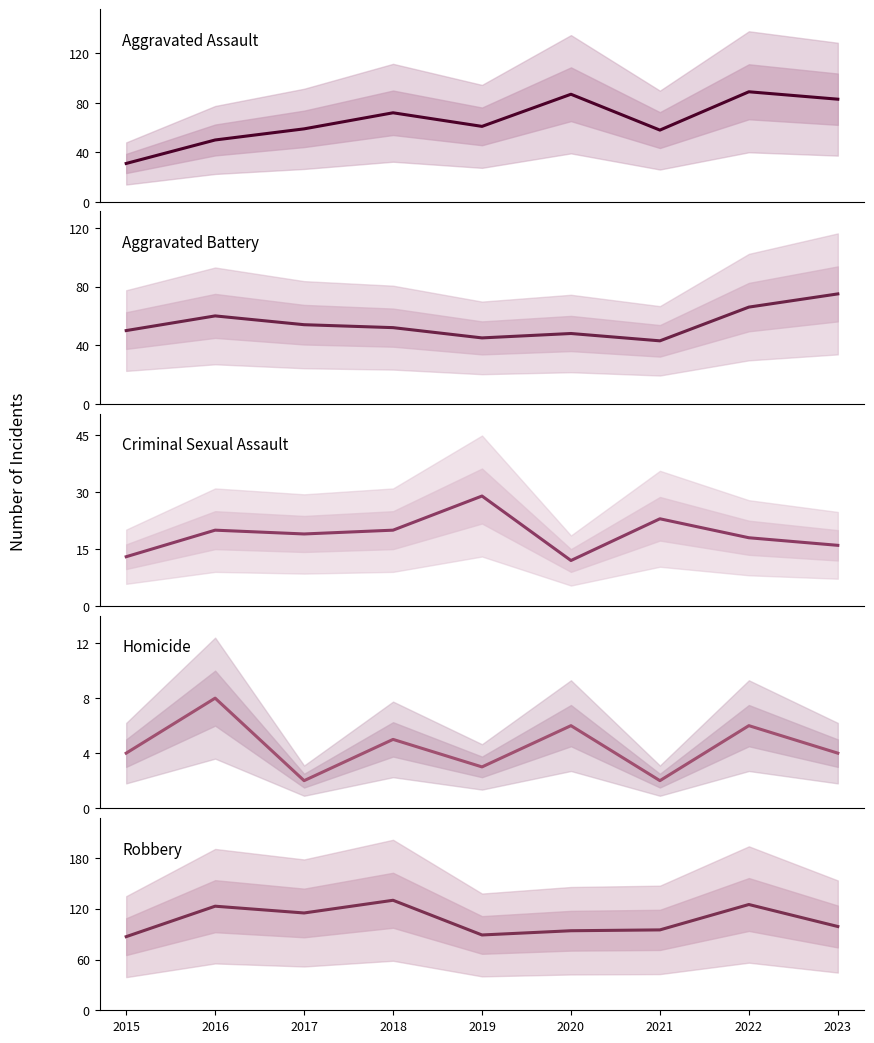

Is the value of Aggravated Battery at 2021 greater than the value of Criminal Sexual Assault at 2017?

Yes